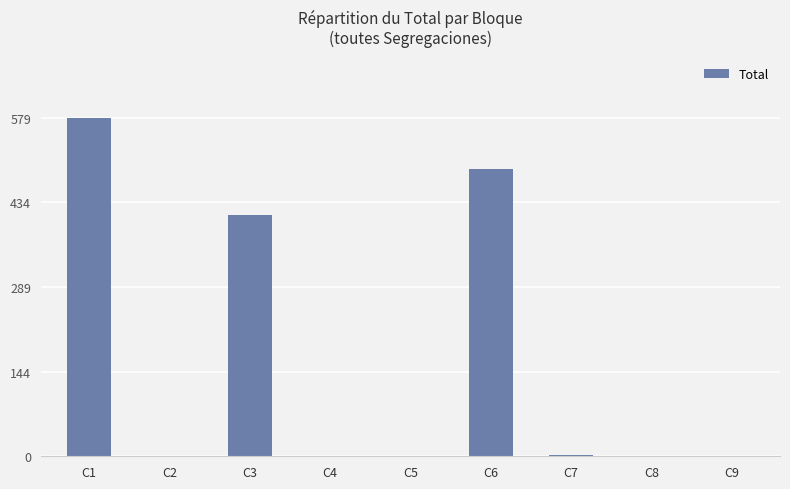

The value at C9 is 0. True or false?

True